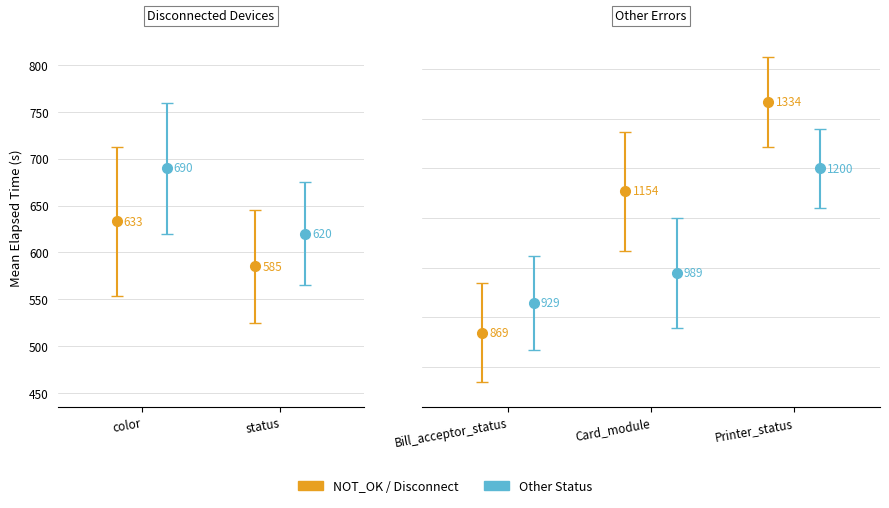

What is the value of the 2nd bar from the left?

585